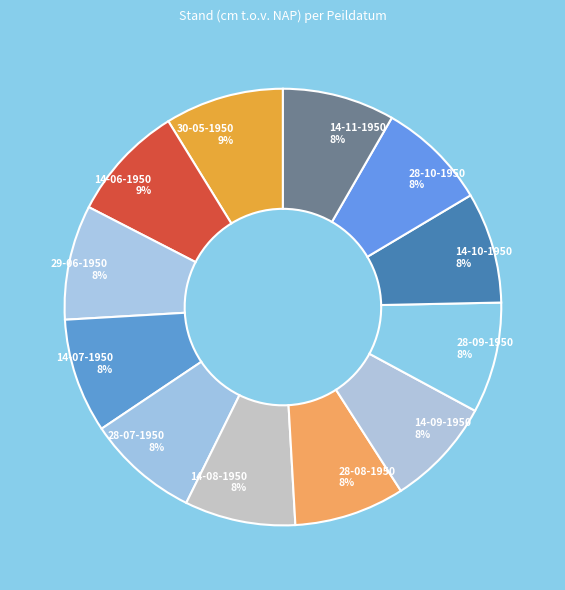

Does any single category account for the majority?

No